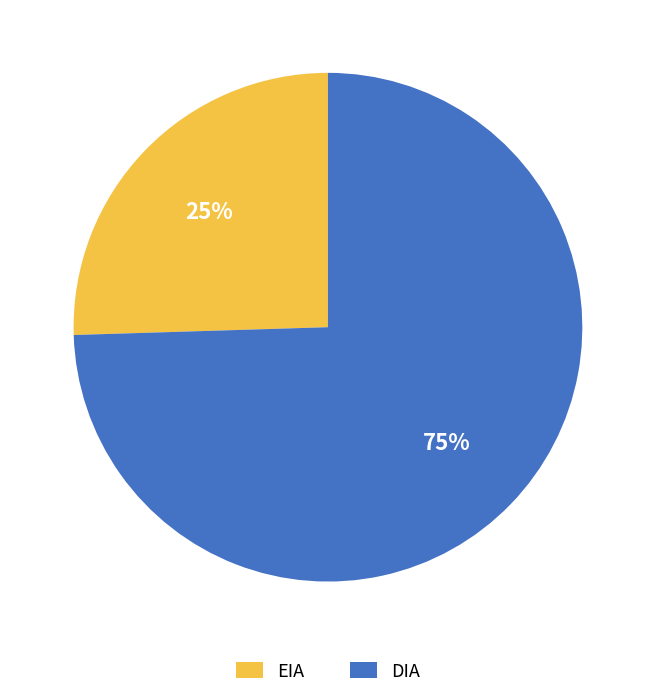

To the nearest percent, what is the combined percentage of DIA and EIA?

100%